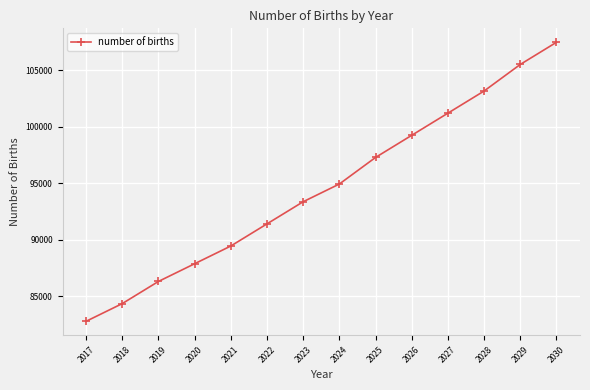

How many lines are shown in the chart?

1